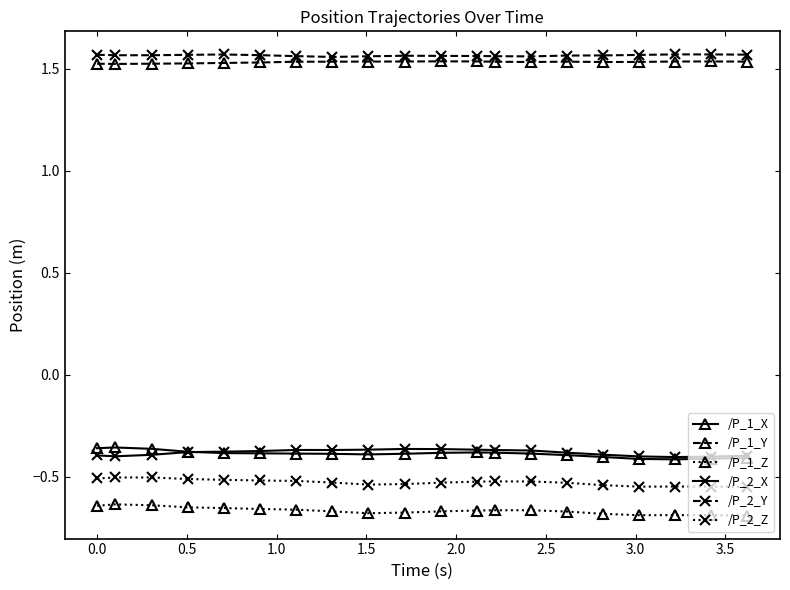

In /P_1_Z, how many points are higher than both neighbors (excluding endpoints)?

3